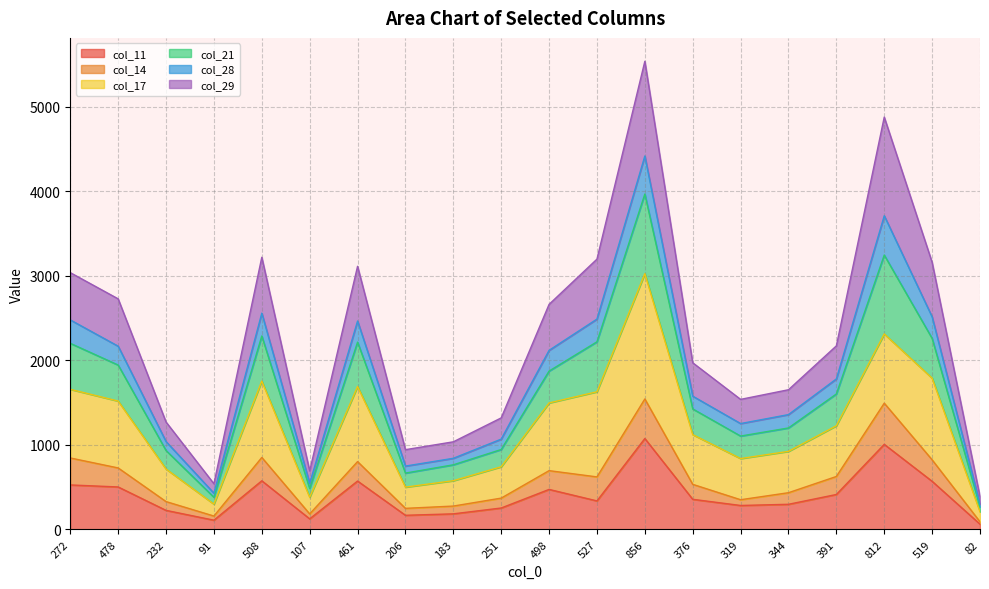

How many interior local peaks does the col_11 series have?

5